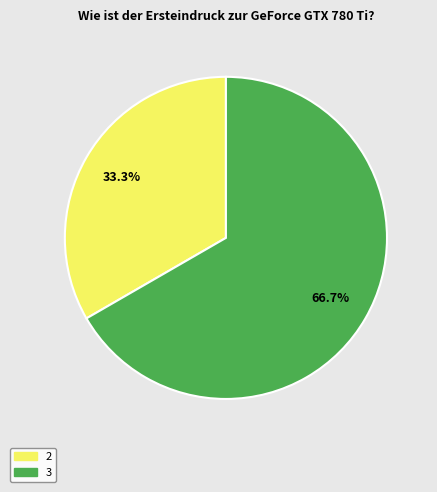

Is there a majority slice in this chart?

Yes